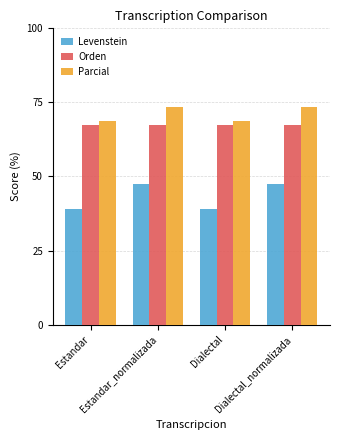

Which series has the largest total across all categories?

Parcial